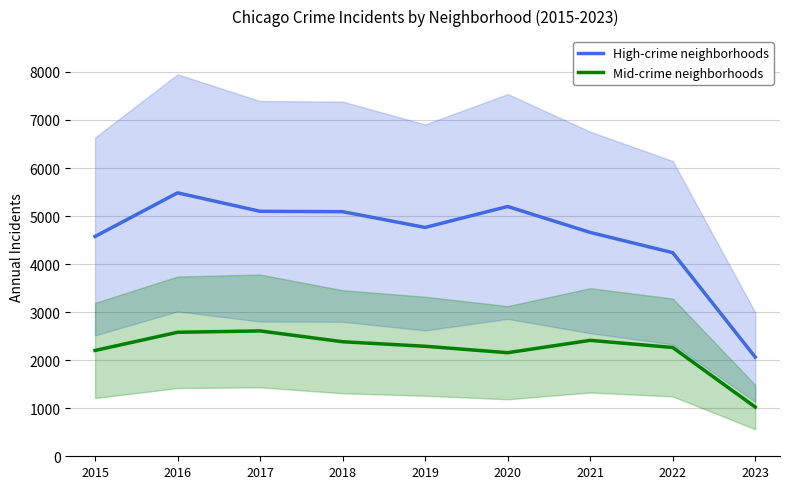

At which category does the chart reach its minimum across all series?

2023